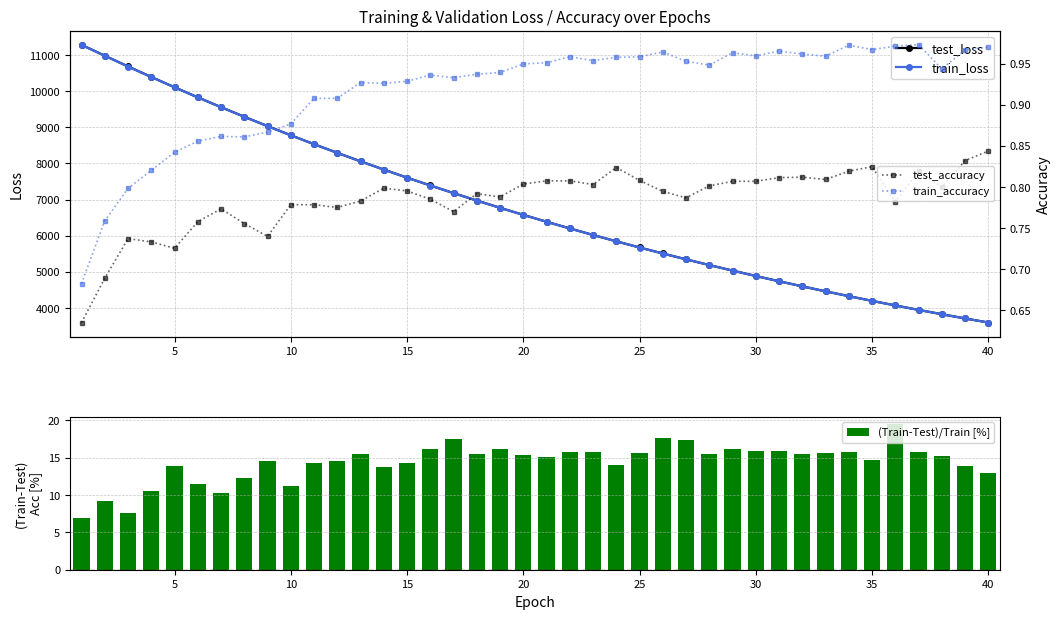

At how many categories does at least one series exceed 5429?

26